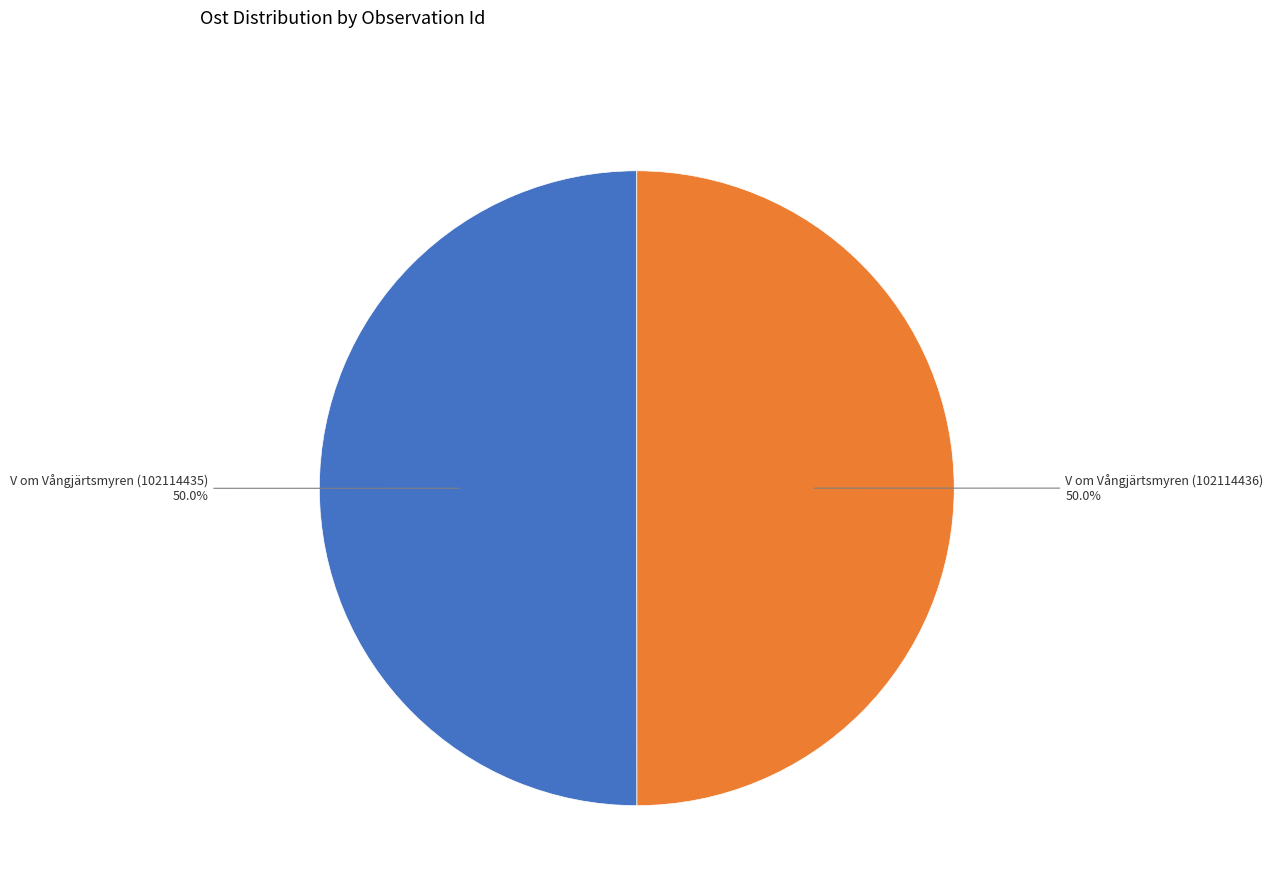

Count the number of slices in the pie.

2